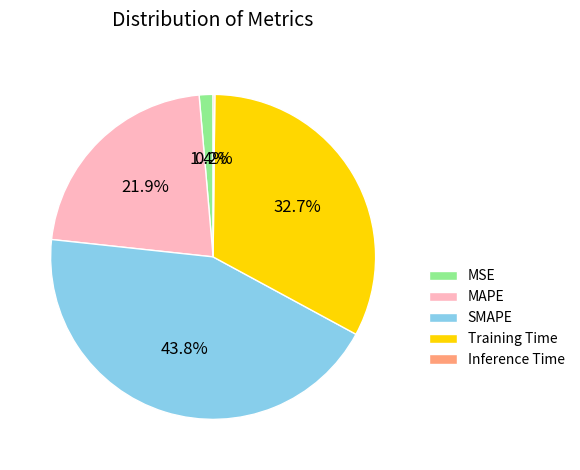

Combined, what portion of the pie is SMAPE and MAPE?

65.7%